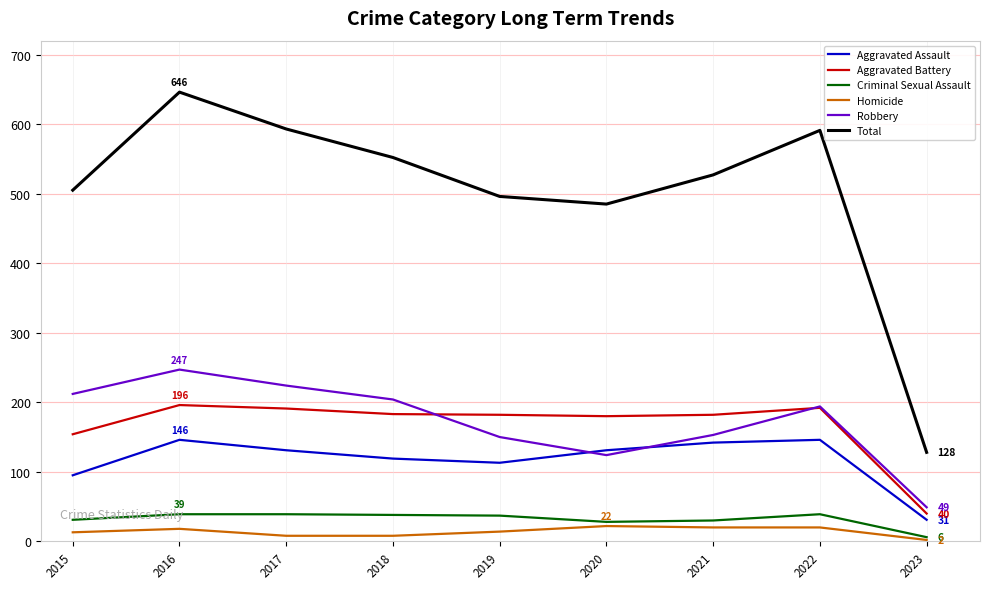

True or false: Total and Criminal Sexual Assault cross at least once.

False